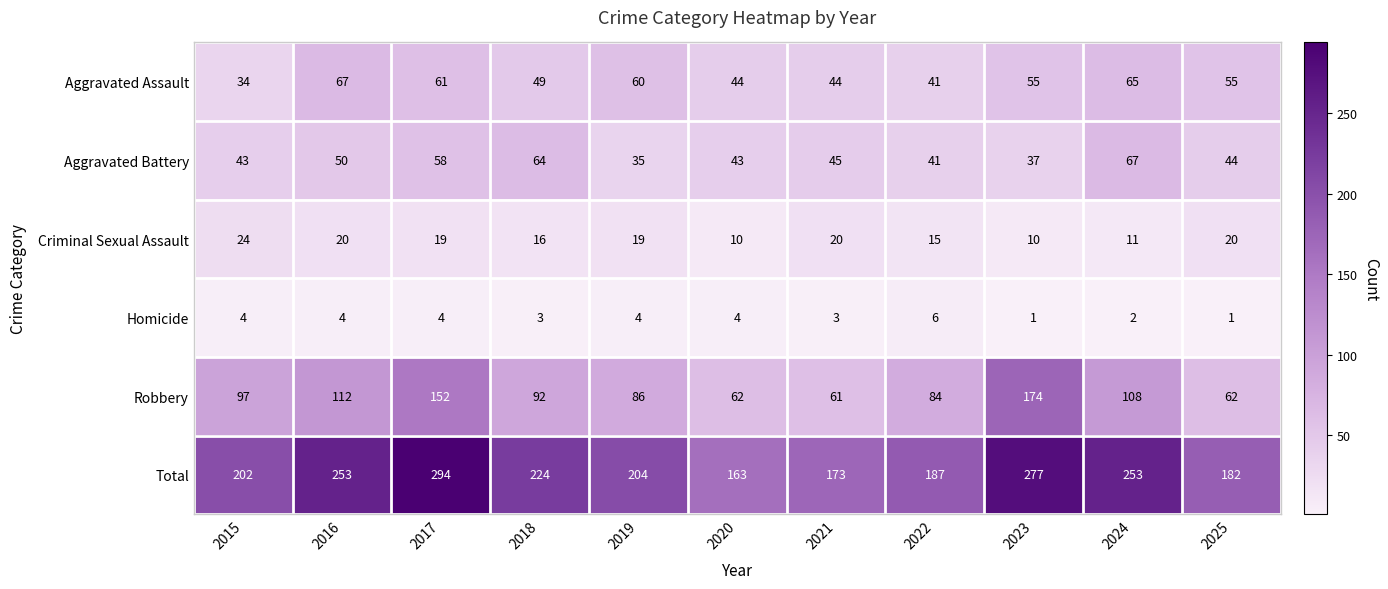

True or false: Homicide has a value of 3 at 2021.

True